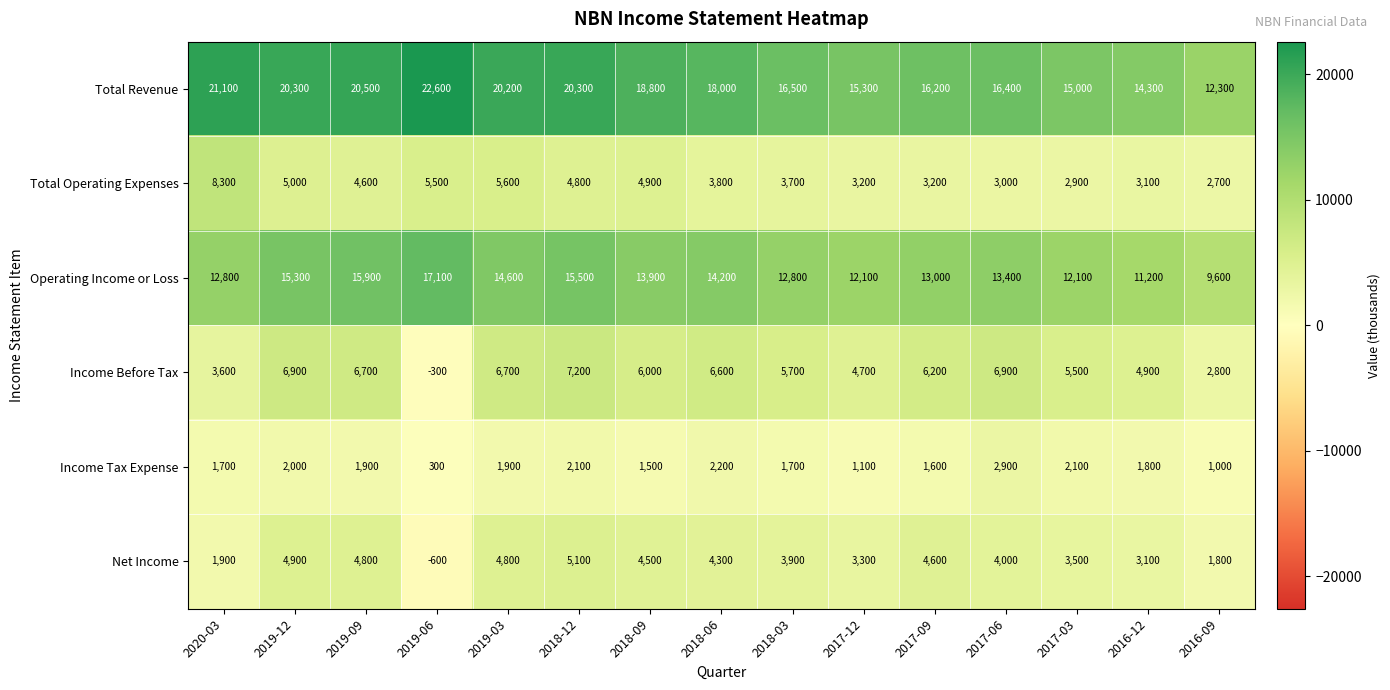

Which series changed the most between 2019-09 and 2016-12?

Total Revenue